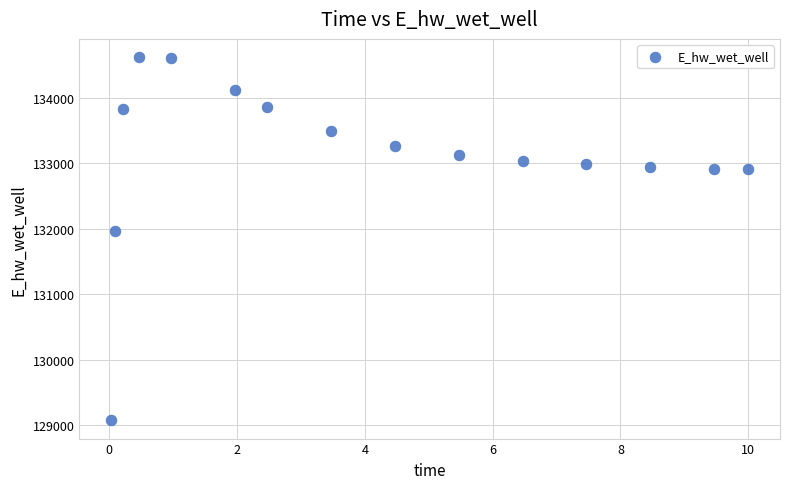

What Y value in the scatter plot is closest to 131849?

131970.0